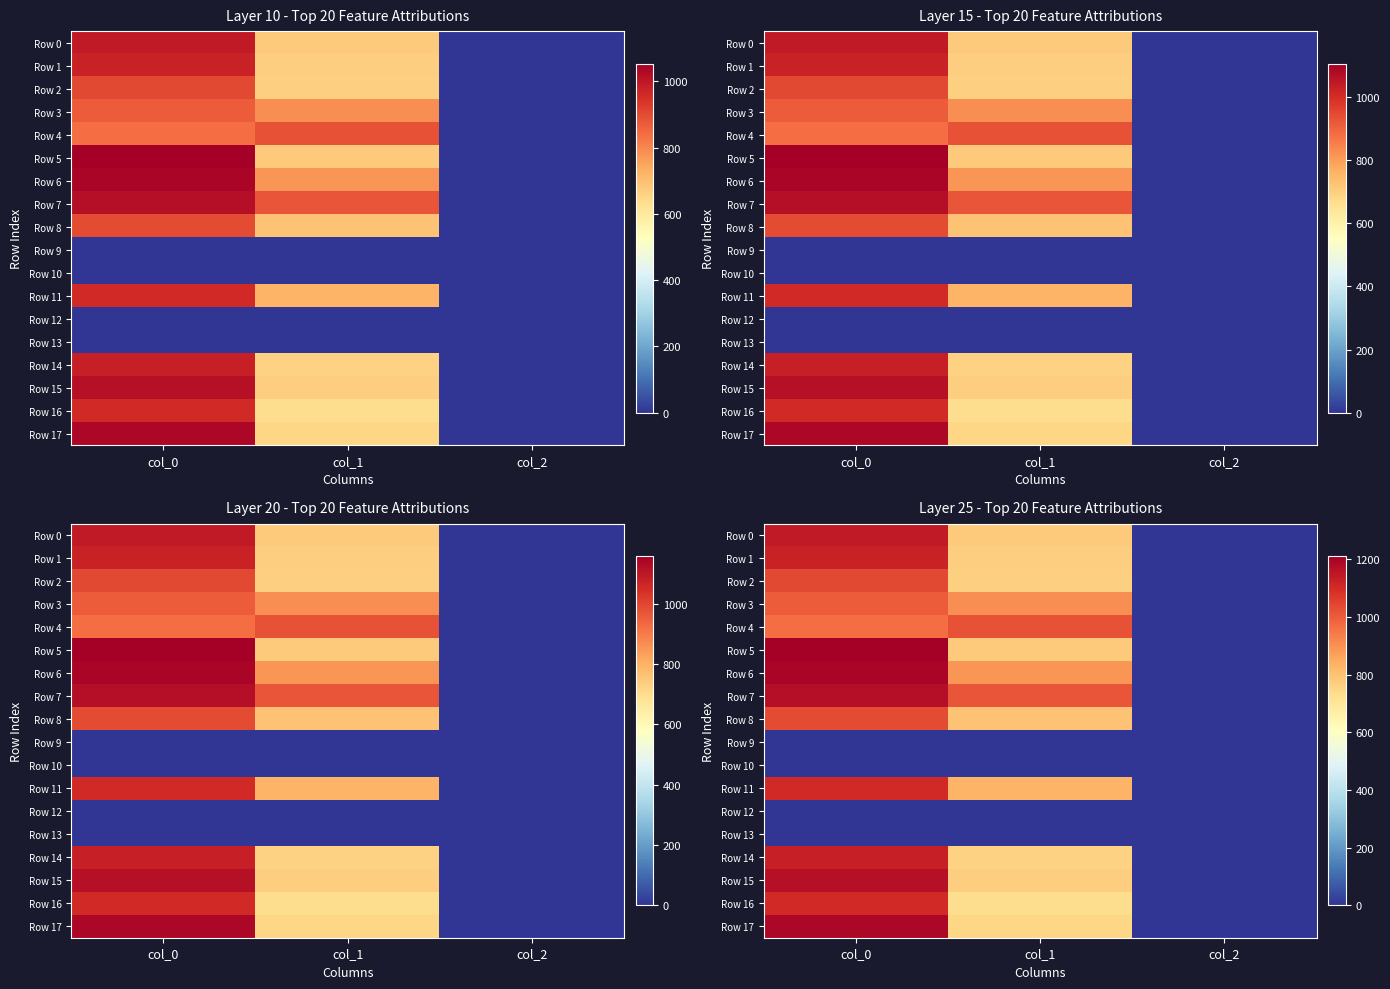

Which series has the largest range (max minus min)?

Row 5